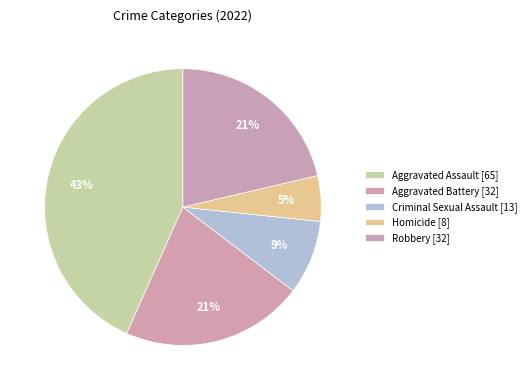

Approximately how many times larger is the value at Homicide compared to Criminal Sexual Assault?

0.6